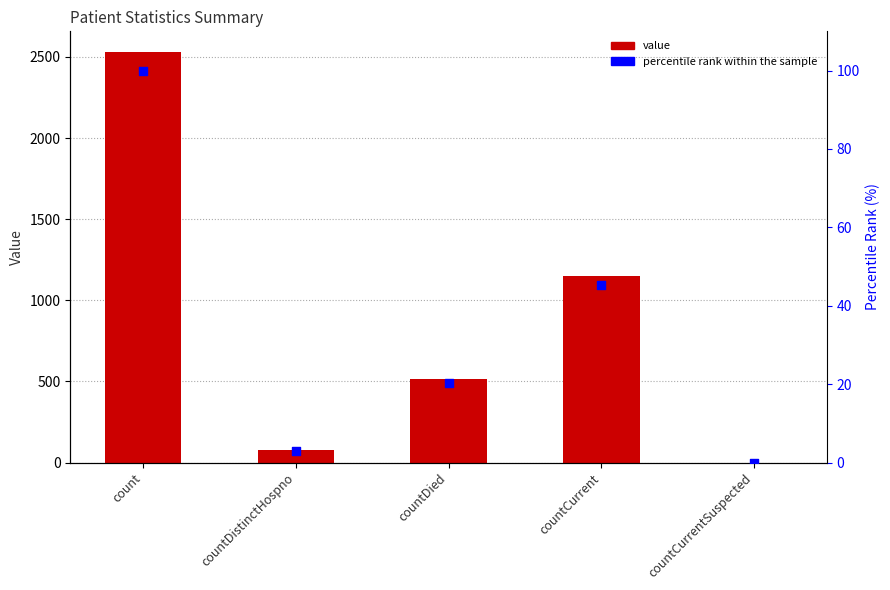

Is the value of percentile rank within the sample at countDistinctHospno greater than the value of value at countCurrentSuspected?

Yes